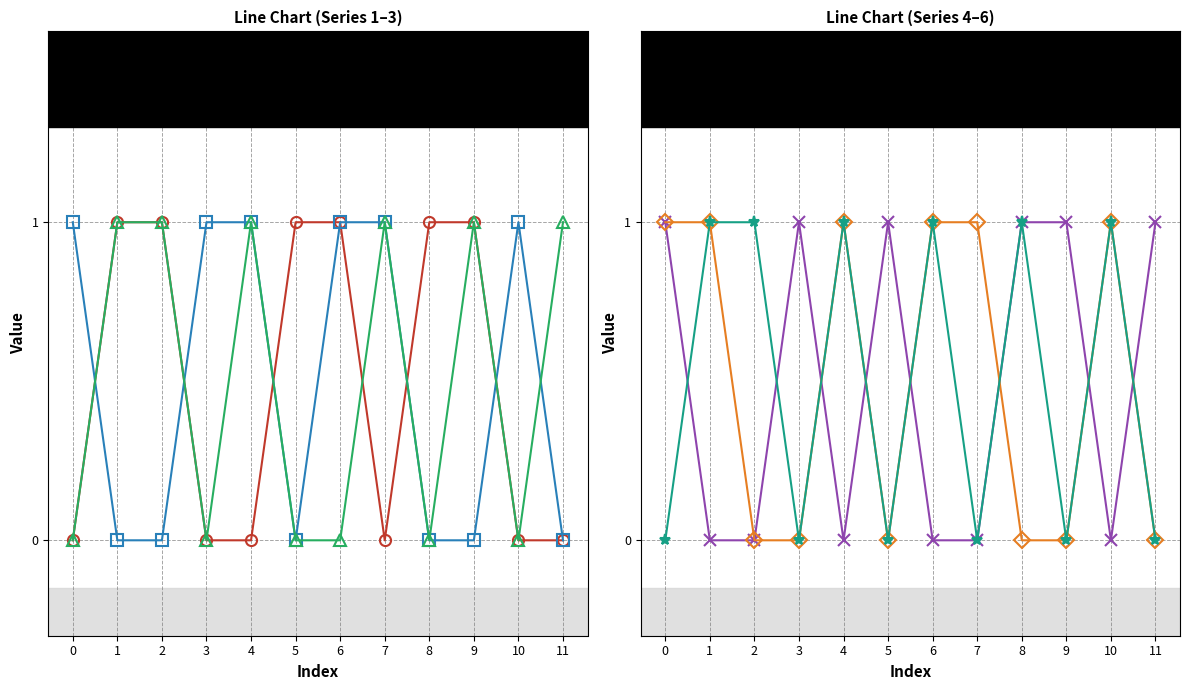

Which category has the highest value across all series?

1